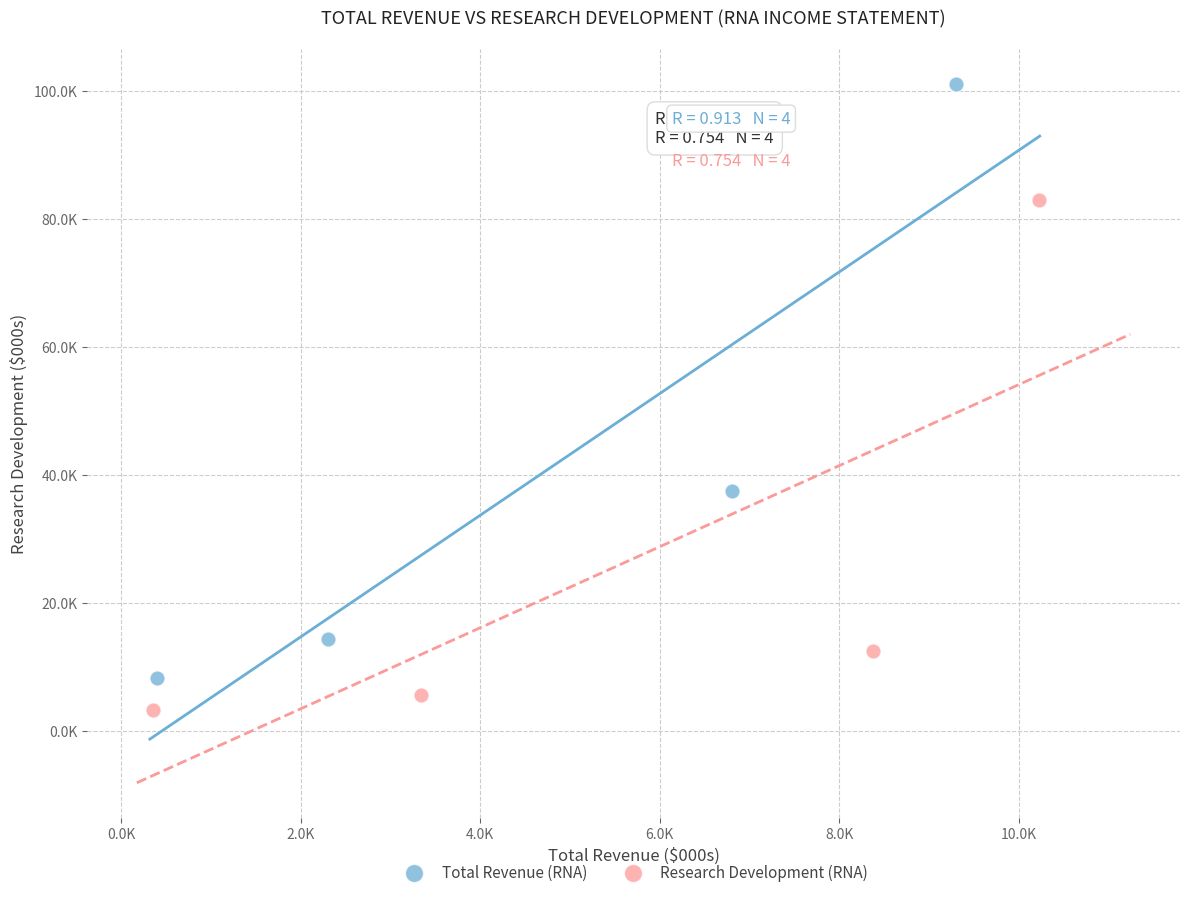

What are all the series names shown in the legend?

Total Revenue (RNA), Research Development (RNA)